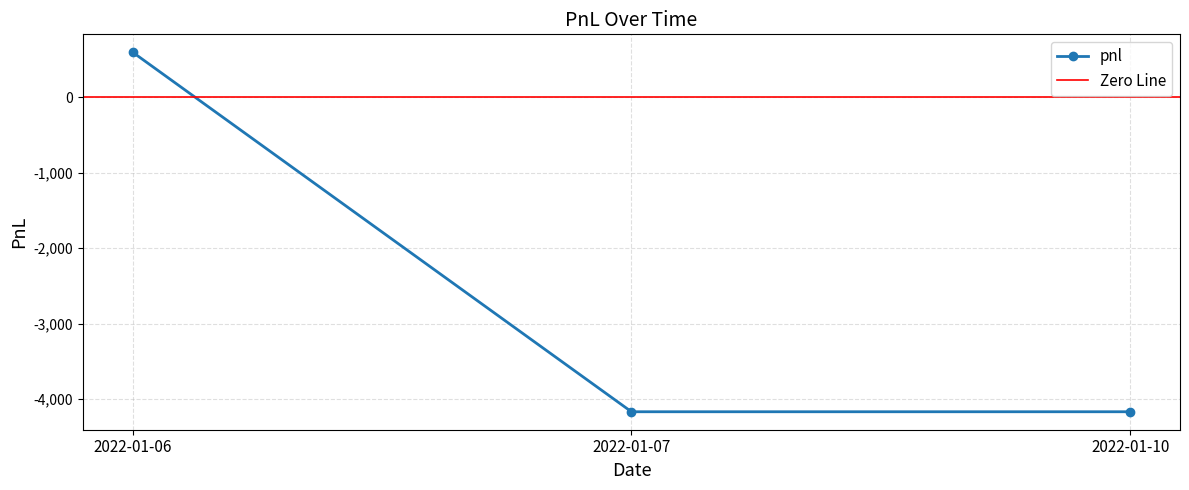

Rank the categories by value from highest to lowest.

2022-01-06, 2022-01-07, 2022-01-10